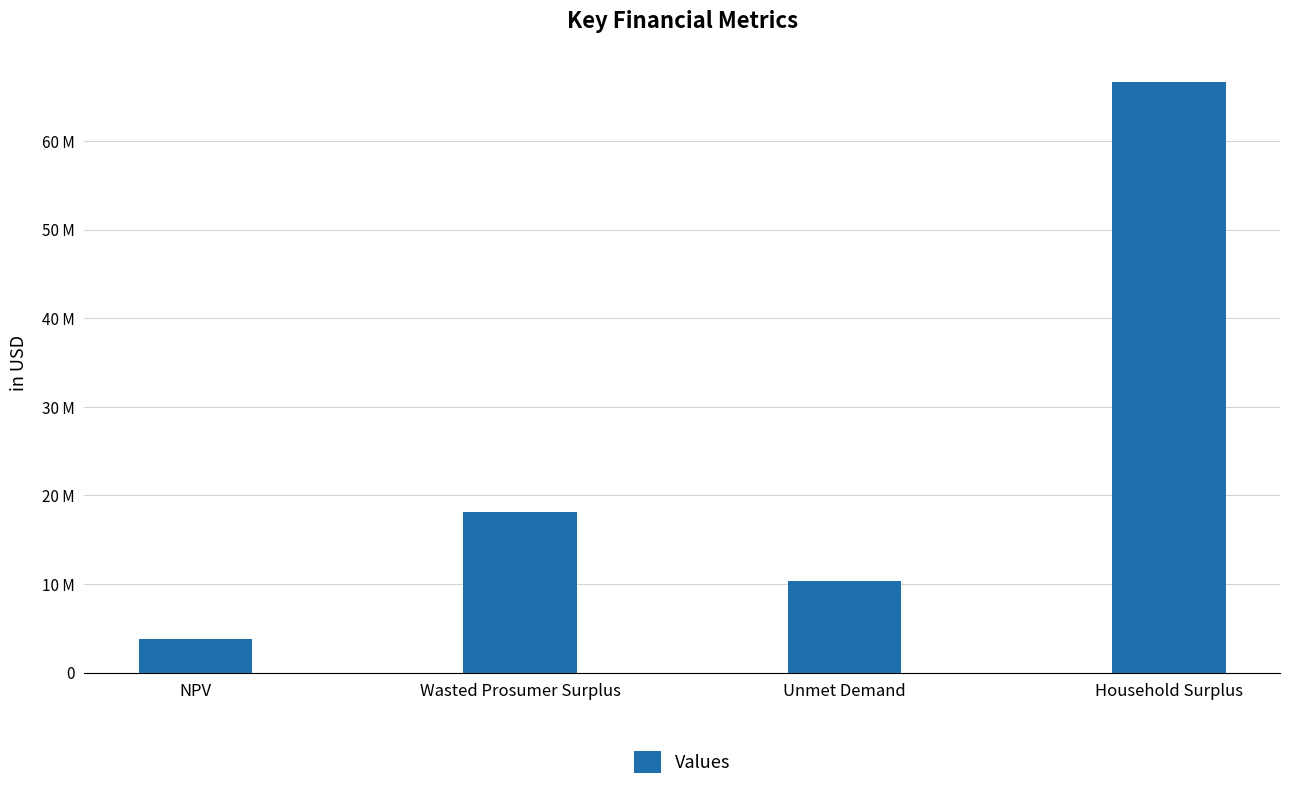

Reading left to right, transcribe all the data shown in this chart.

NPV=3809573.2	Wasted Prosumer Surplus=18093321.8	Unmet Demand=10303083.5	Household Surplus=66646661.4